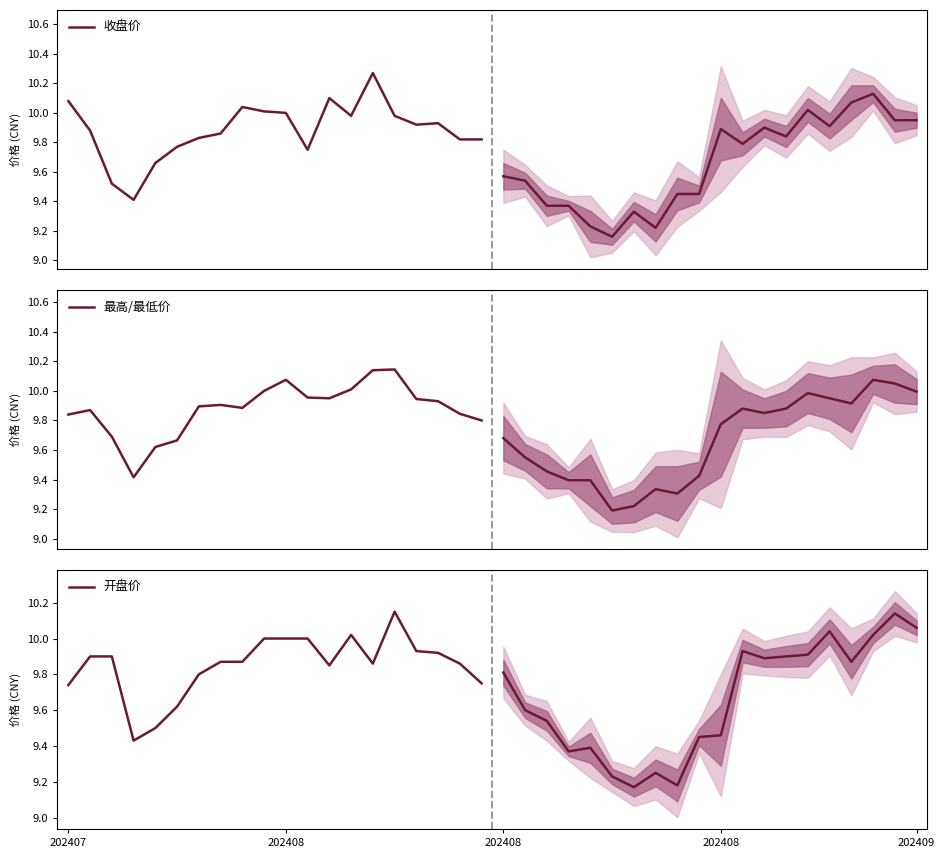

At how many categories does at least one series exceed 9?

20